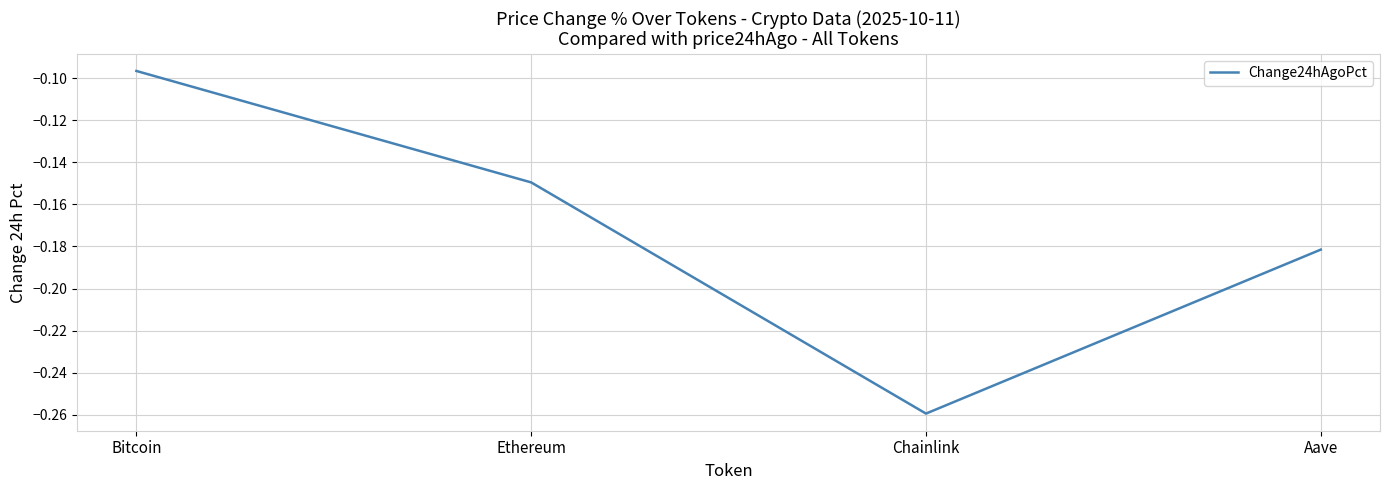

List the labels in order of value, smallest first.

Chainlink, Aave, Ethereum, Bitcoin